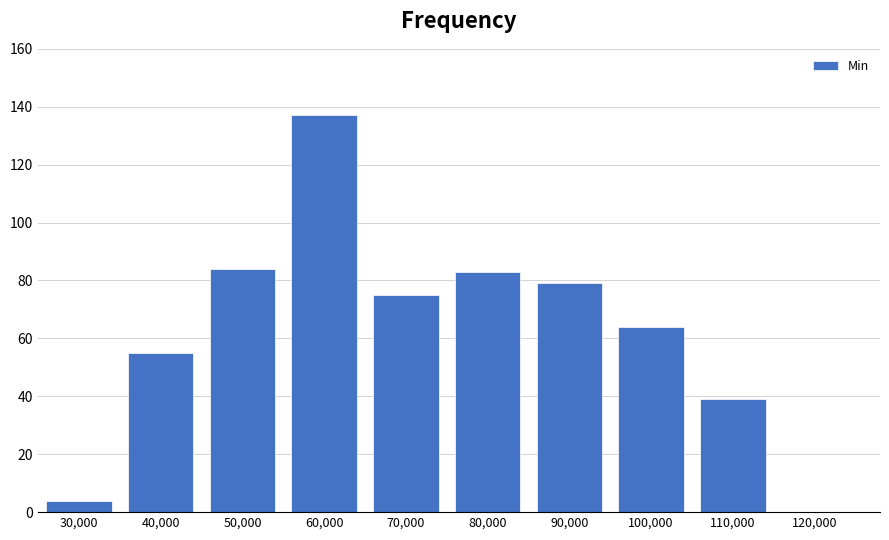

Between 70,000 and 110,000, which is larger?

70,000